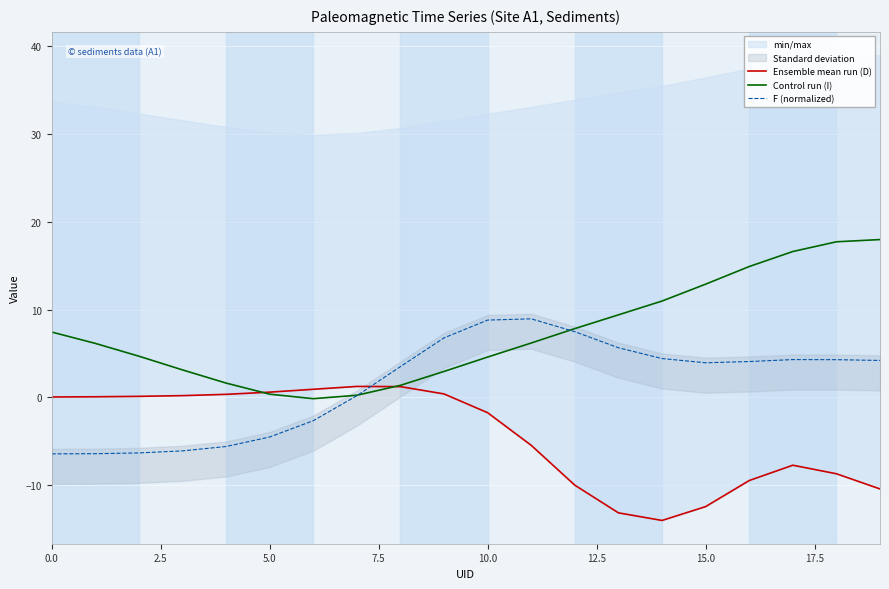

Which has a higher value, 17.5 or 18?

17.5